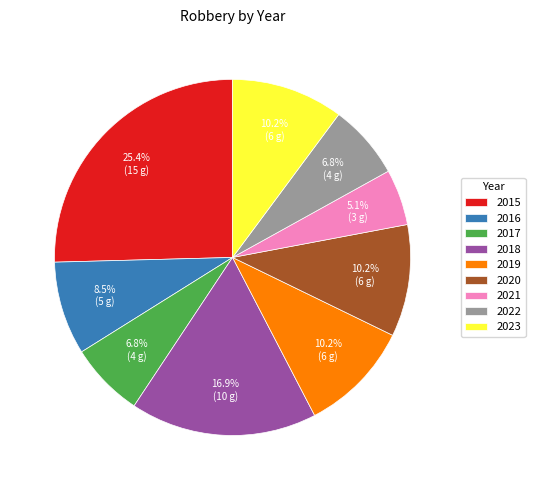

Which category has the biggest portion of the pie?

2015